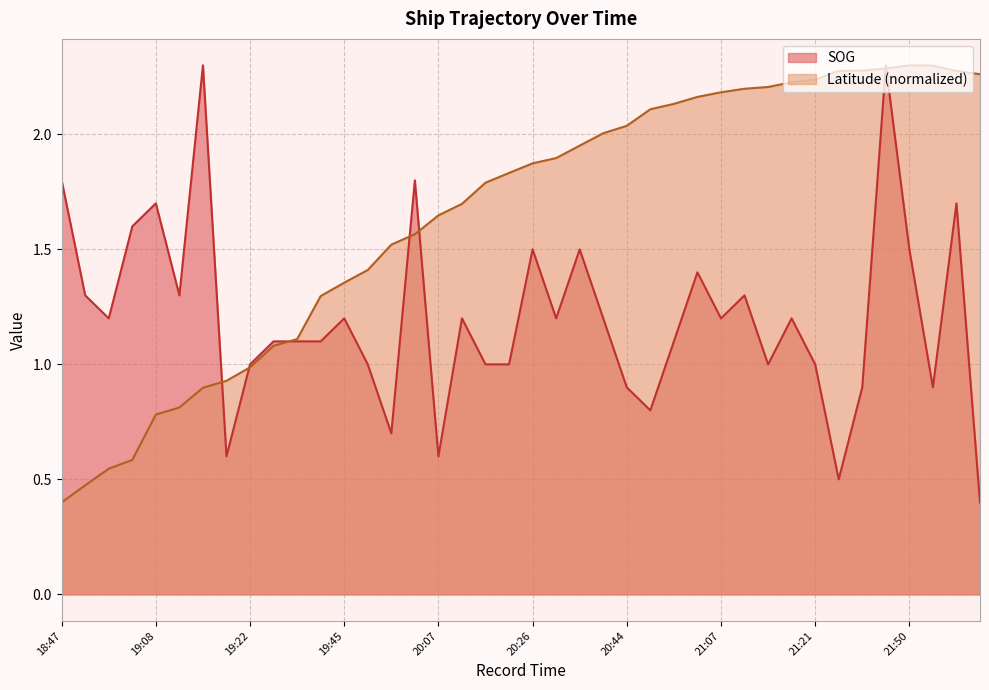

Does the chart display data point markers on the line(s)?

No